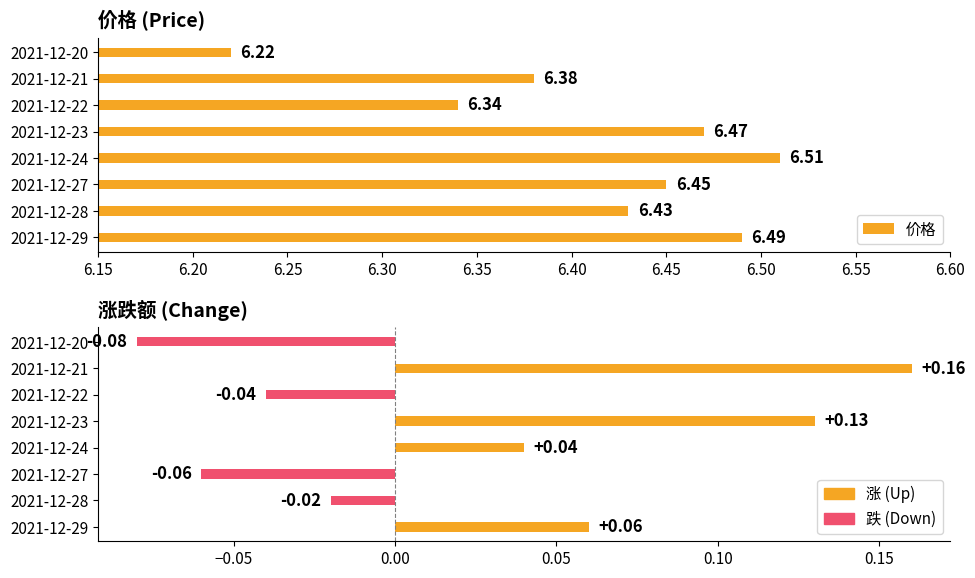

How many data points does each series have?

8